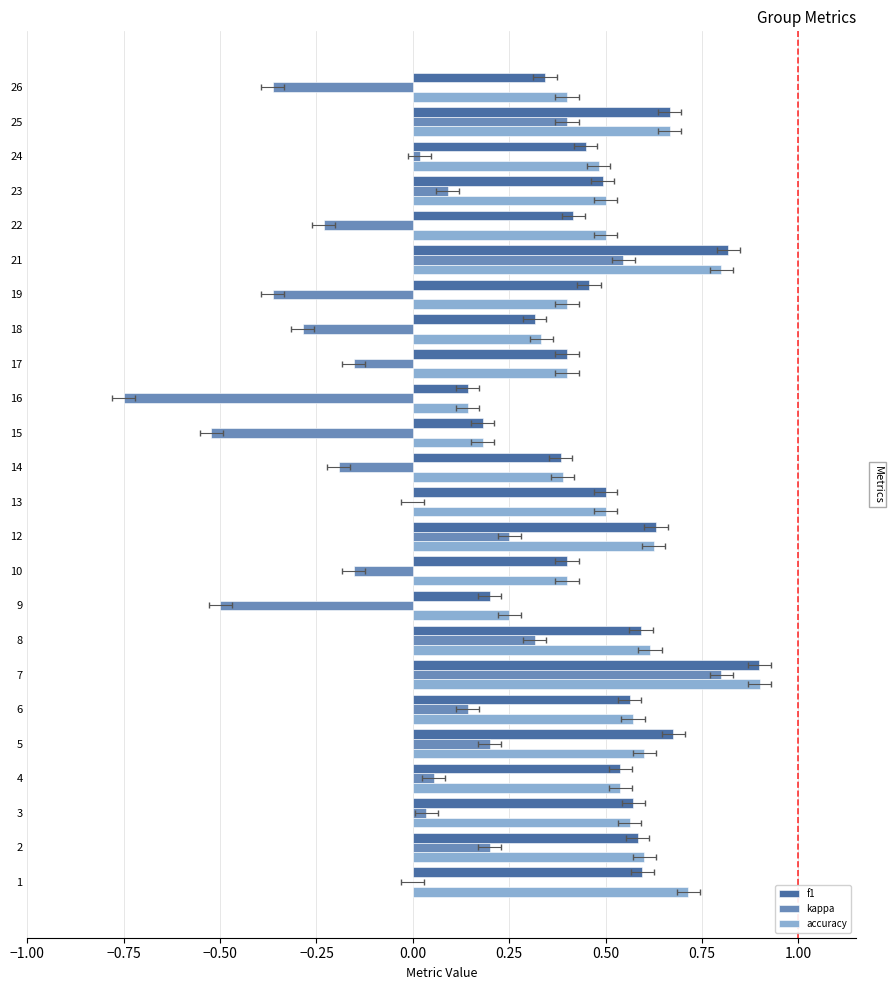

What is the value of the accuracy bar at the 1st from the left?

0.7